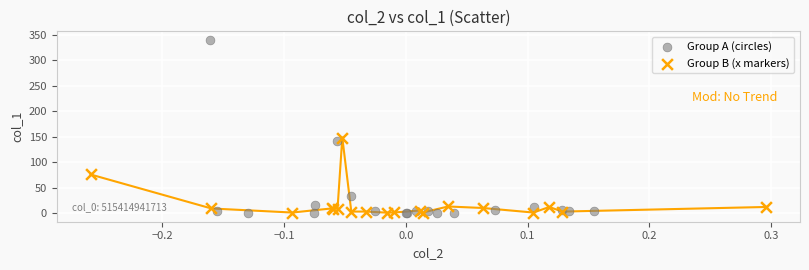

Which series contains the highest Y value?

Group A (circles)